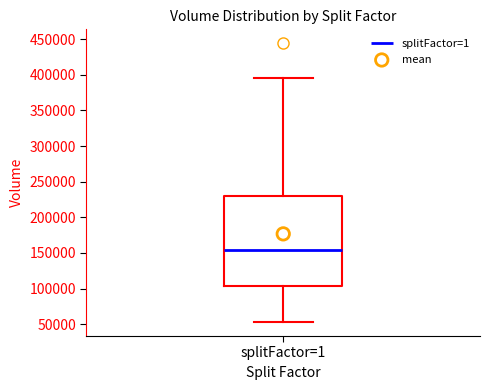

Transcribe this box plot: give where the median line is, the range the box spans, and where the two whiskers end, as read against the y-axis. The values are not printed on the chart, so give them approximately, as read against the axis.

median 155000, box 105000 to 230000, whiskers 55000 to 395000